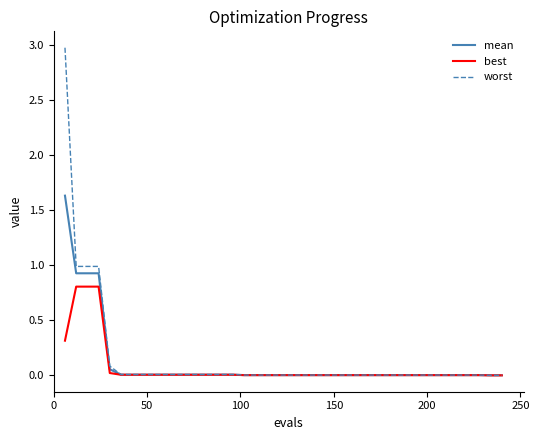

Which series has the largest range (max minus min)?

worst